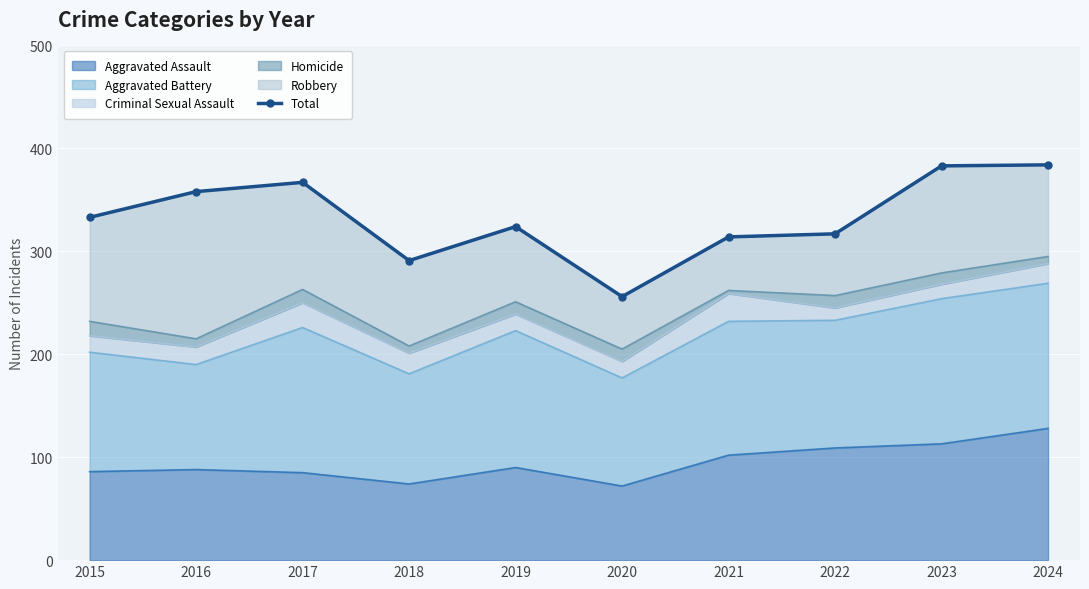

What is the greatest value displayed?

384